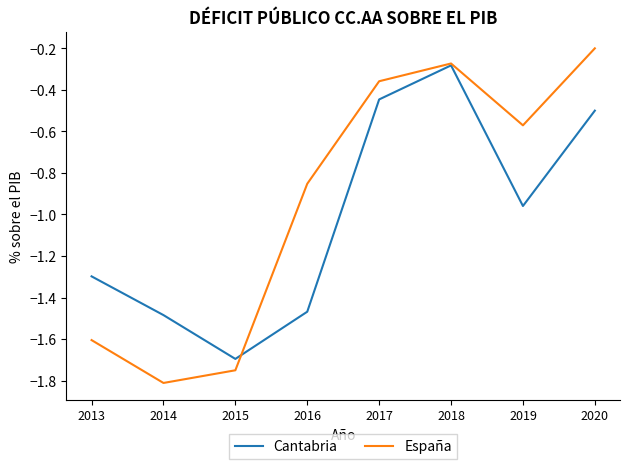

Between 2013 and 2016, which series saw the biggest shift?

España